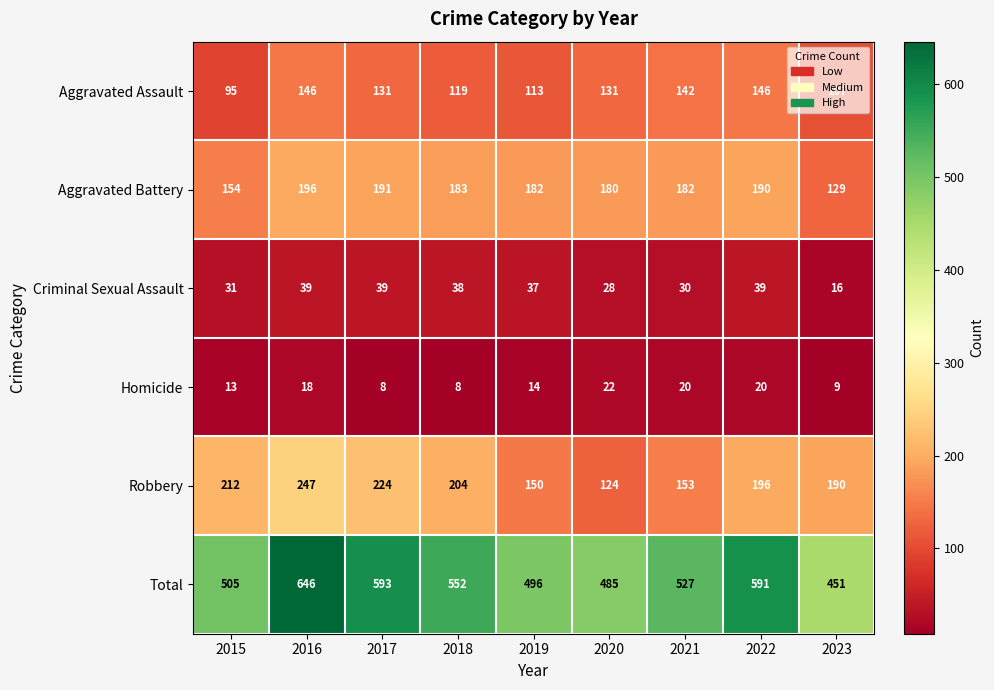

Rank the series by their maximum value, from highest to lowest.

Total, Robbery, Aggravated Battery, Aggravated Assault, Criminal Sexual Assault, Homicide